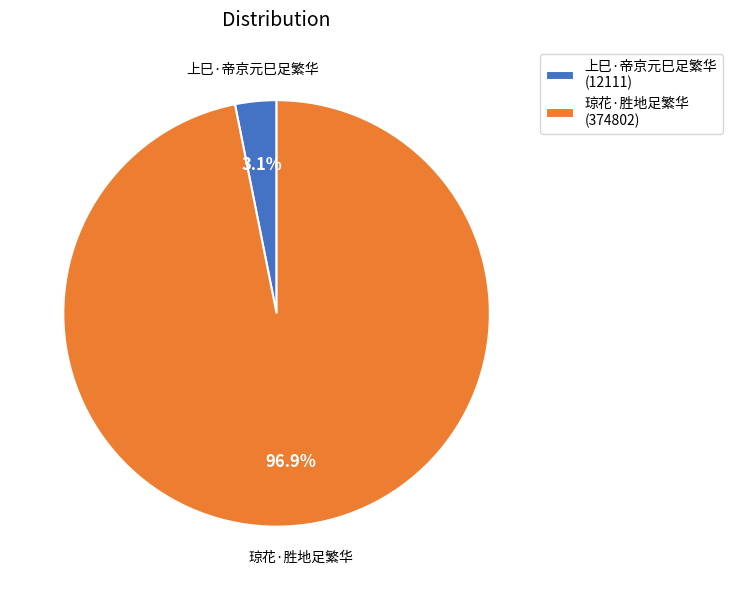

What is the smallest slice in the pie chart?

上巳·帝京元巳足繁华